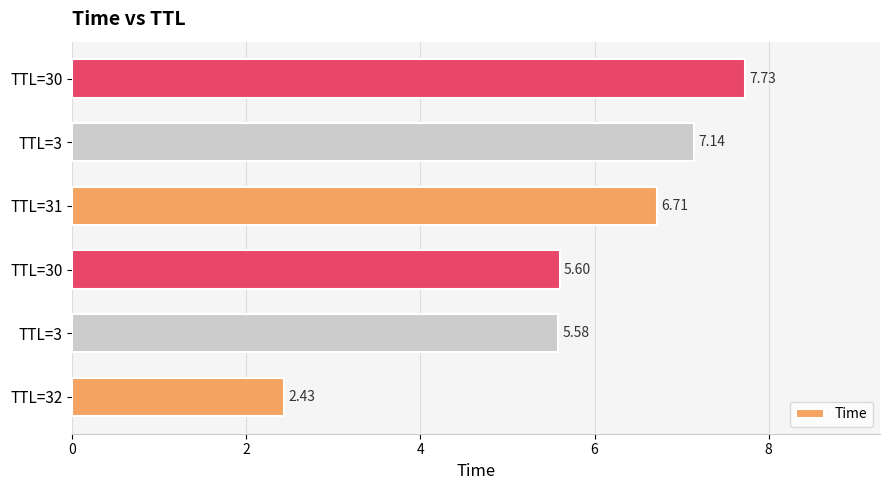

Does the chart contain any negative values?

No